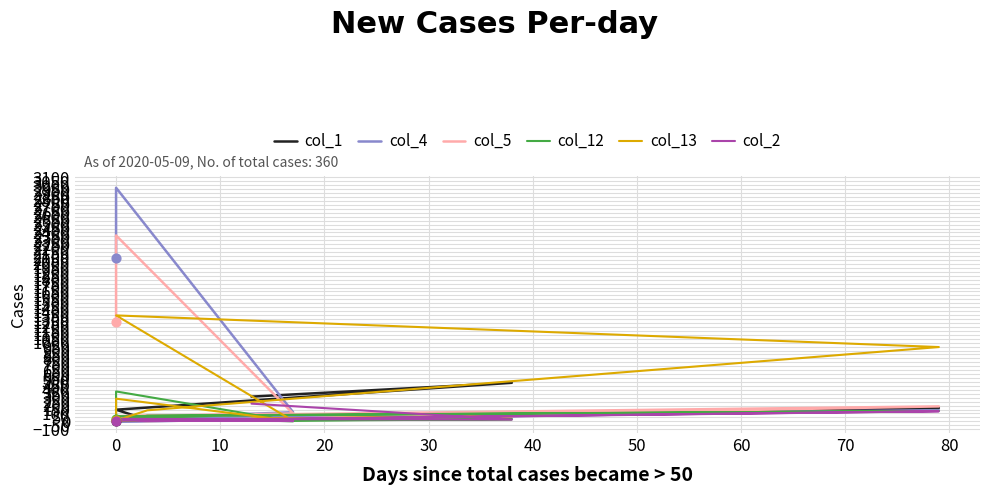

Which series contains the highest Y value?

col_4